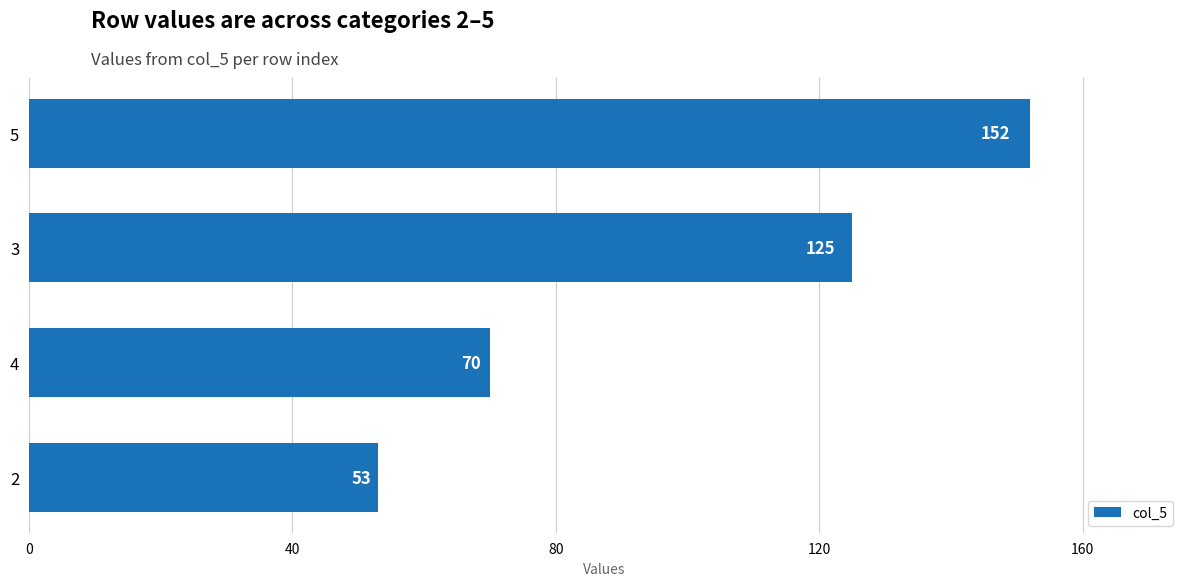

What is the difference between the maximum and minimum values?

99